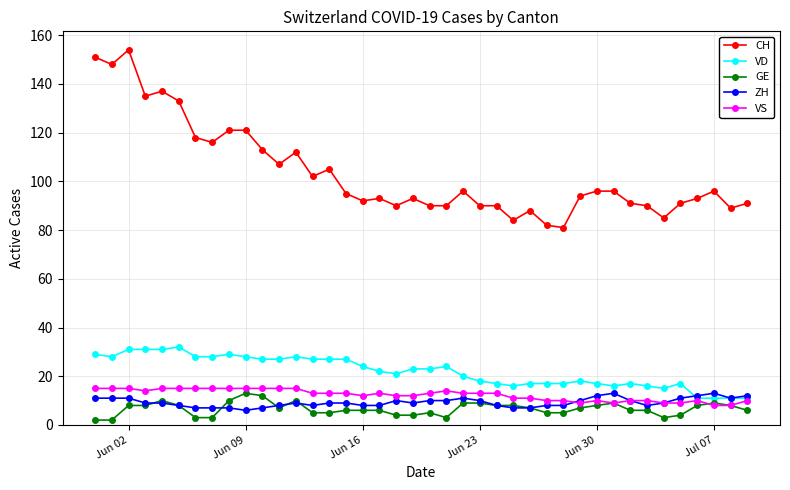

Reading left to right, list all the values displayed in this chart.

CH: 151	148	154	135	137	133	118	116	121	121	113	107	112	102	105	95	92	93	90	93	90	90	96	90	90	84	88	82	81	94	96	96	91	90	85	91	93	96	89	91
VD: 29	28	31	31	31	32	28	28	29	28	27	27	28	27	27	27	24	22	21	23	23	24	20	18	17	16	17	17	17	18	17	16	17	16	15	17	11	11	11	11
GE: 2	2	8	8	10	8	3	3	10	13	12	7	10	5	5	6	6	6	4	4	5	3	9	9	8	8	7	5	5	7	8	9	6	6	3	4	8	9	8	6
ZH: 11	11	11	9	9	8	7	7	7	6	7	8	9	8	9	9	8	8	10	9	10	10	11	10	8	7	7	8	8	10	12	13	10	8	9	11	12	13	11	12
VS: 15	15	15	14	15	15	15	15	15	15	15	15	15	13	13	13	12	13	12	12	13	14	13	13	13	11	11	10	10	9	10	9	10	10	9	9	10	8	8	10